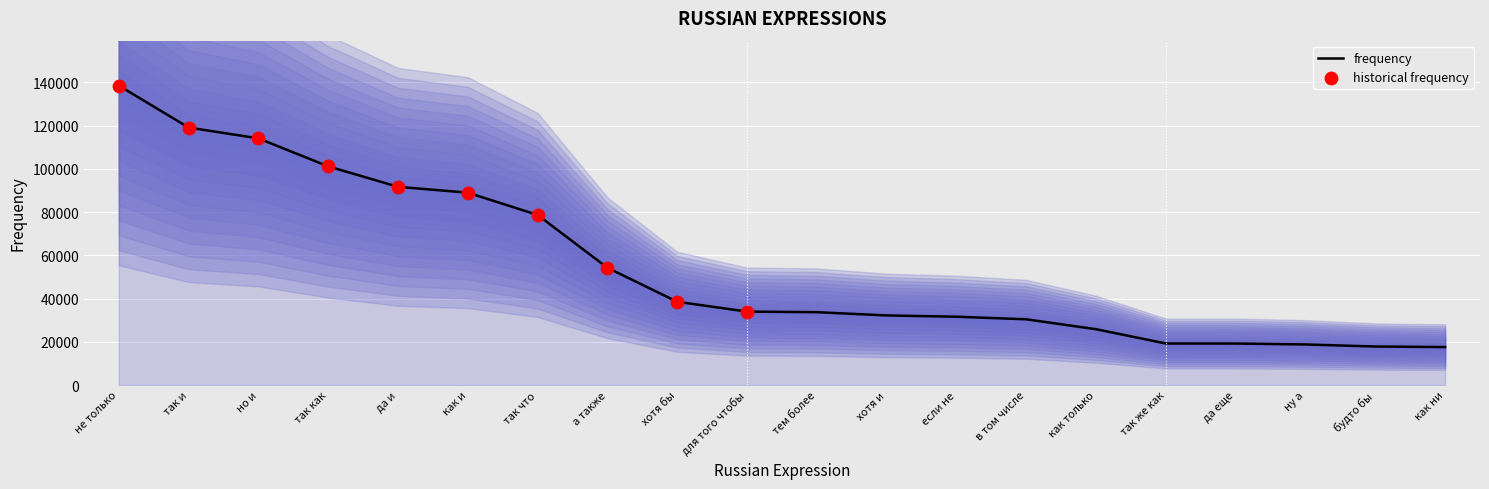

Between так и and так как, which is larger?

так и